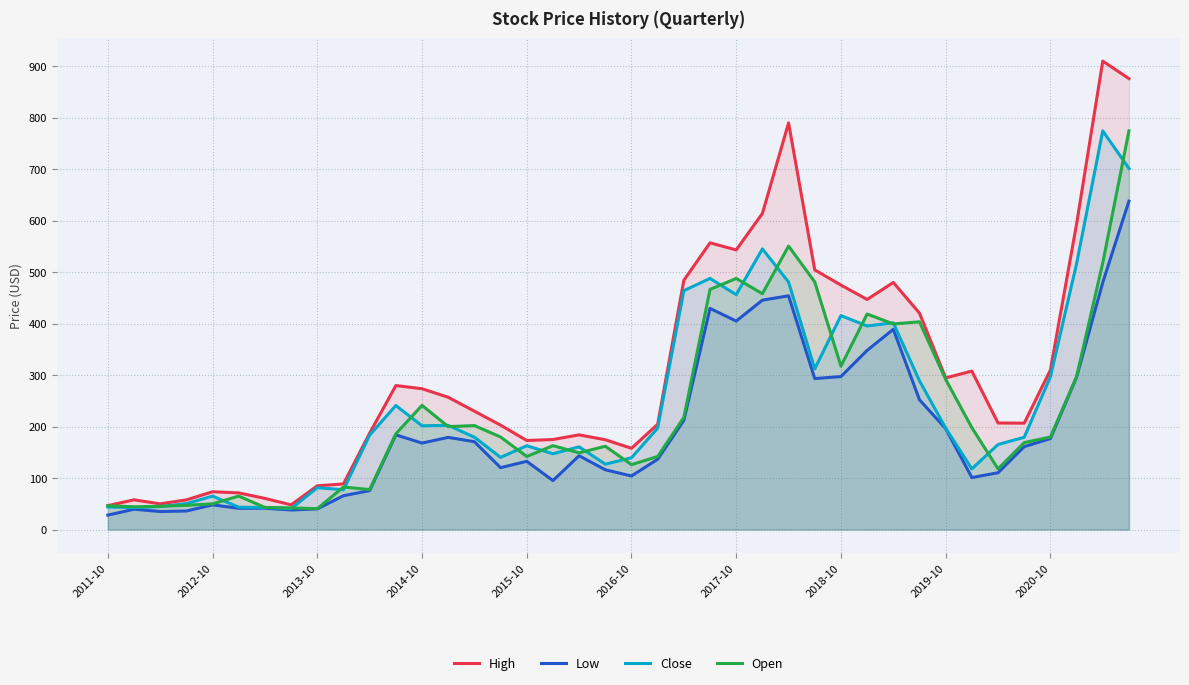

What is the smallest value displayed?

28.1